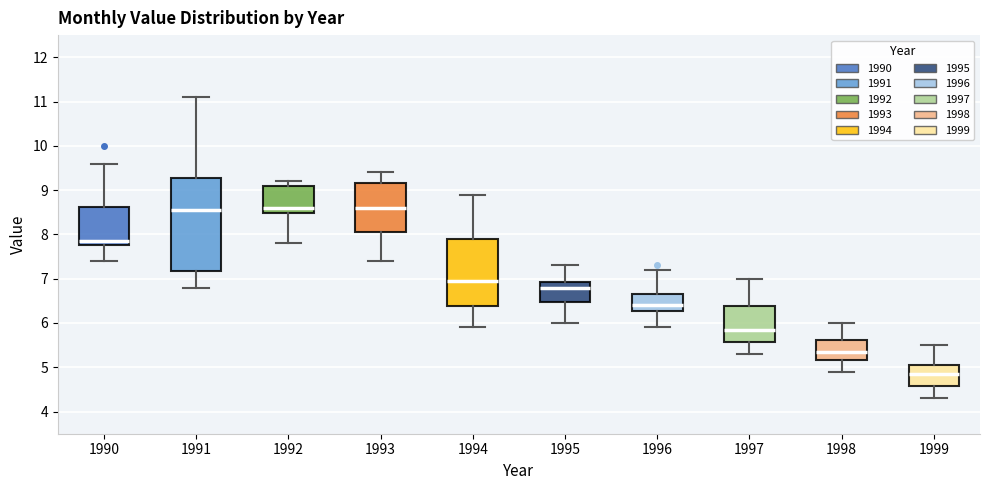

Comparing the boxes themselves (not the whiskers), which one is the tallest?

1991